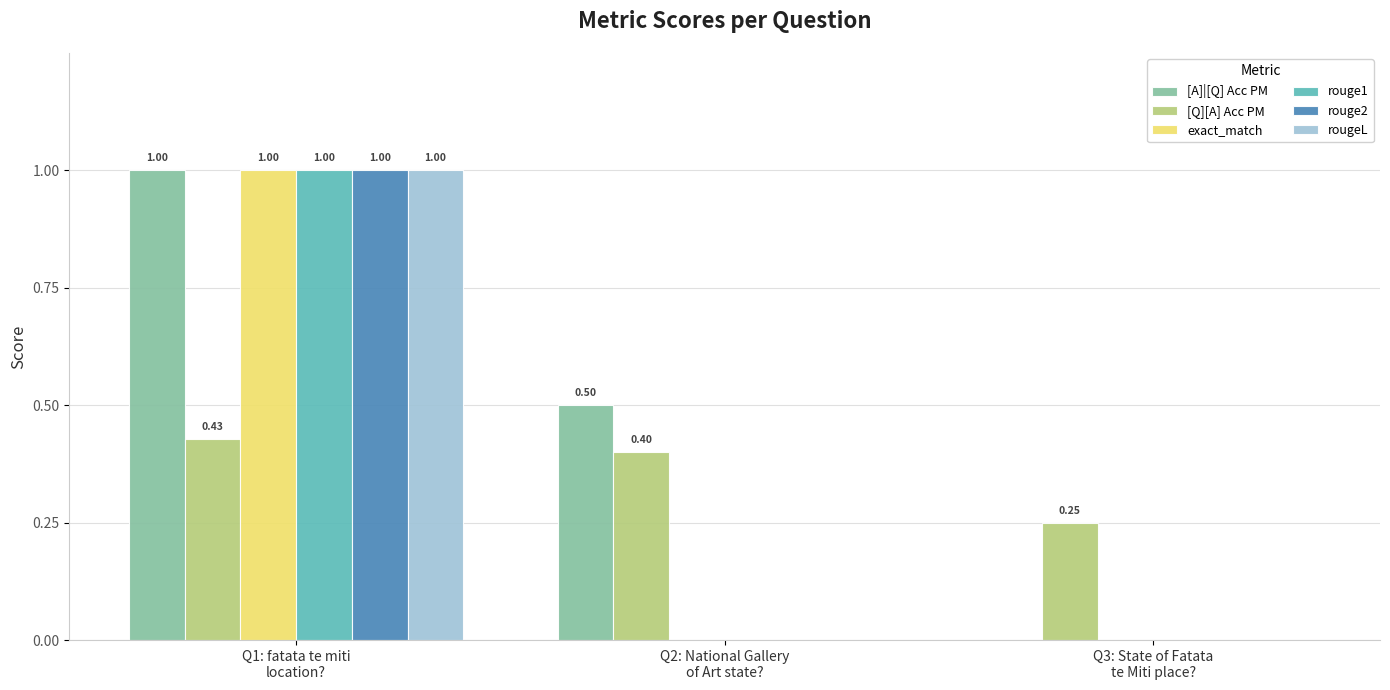

At which category is the sum across all series the highest?

Q1: fatata te miti
location?